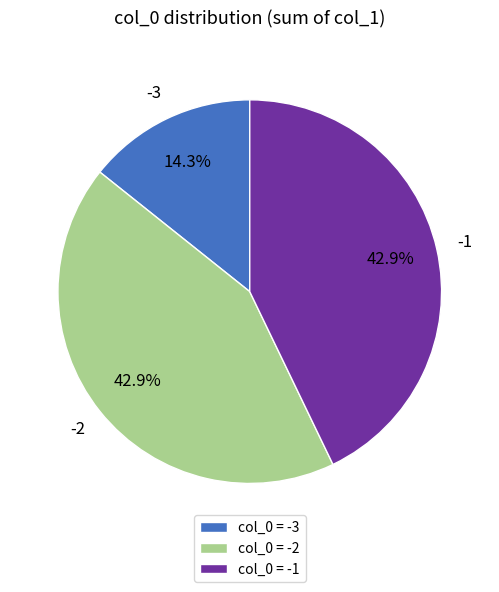

Is there any slice that represents more than half of the pie?

No